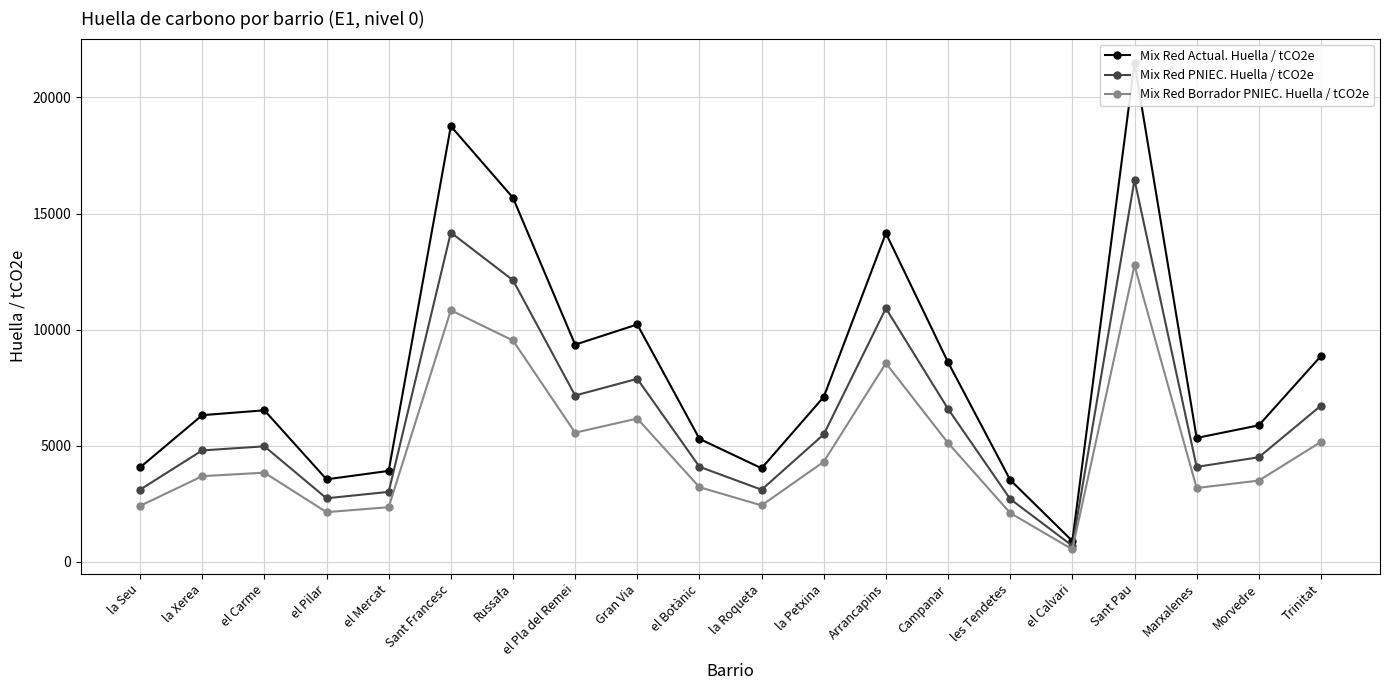

True or false: Mix Red Actual. Huella / tCO2e and Mix Red PNIEC. Huella / tCO2e intersect in this chart.

False